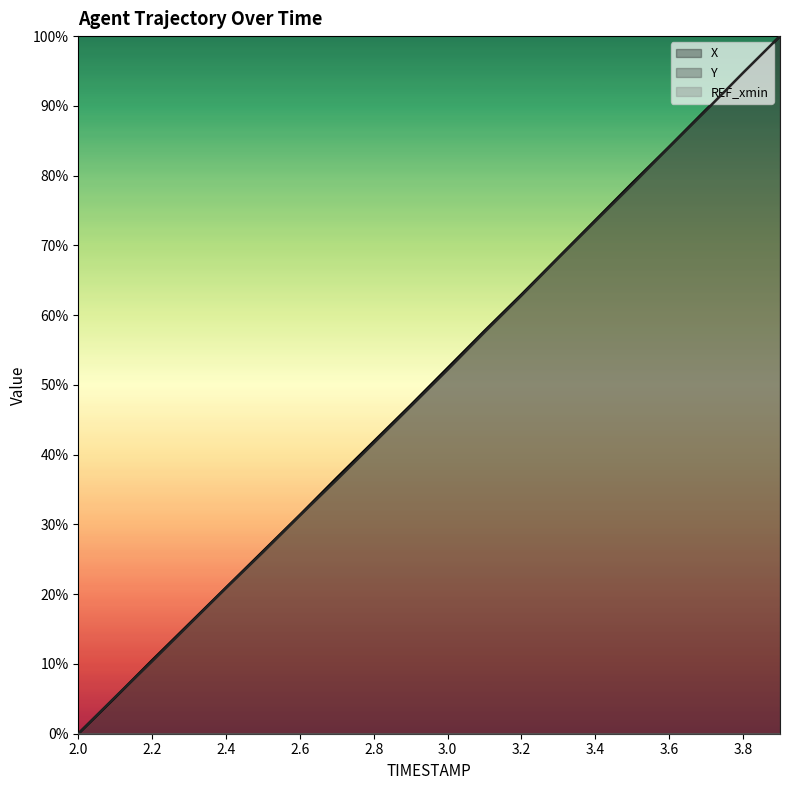

Rank the series by their average value, from lowest to highest.

Y, X